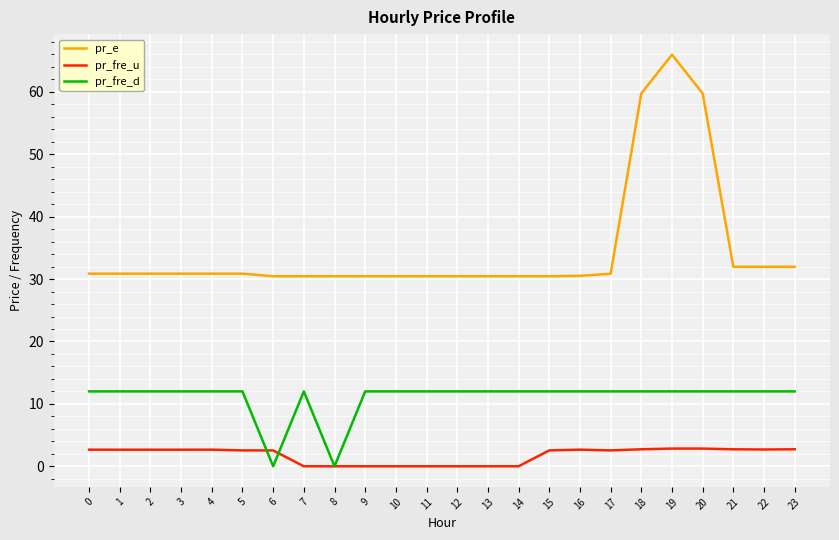

What is the difference between the highest and lowest values at 13?

30.5